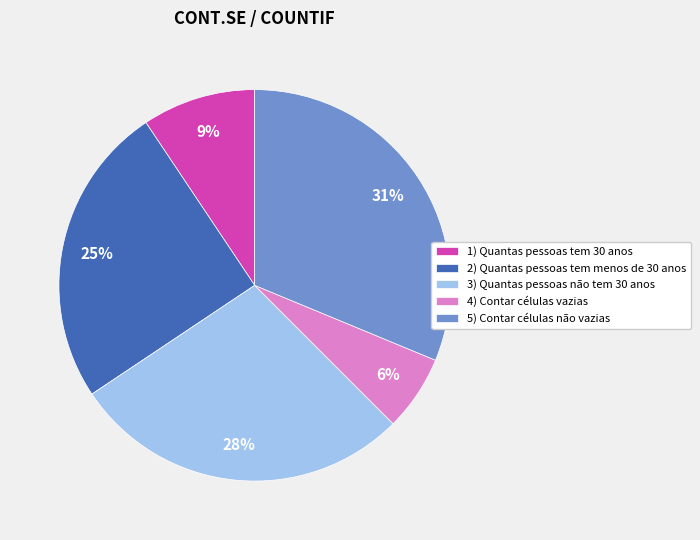

Which category has the smallest portion of the pie?

4) Contar células vazias